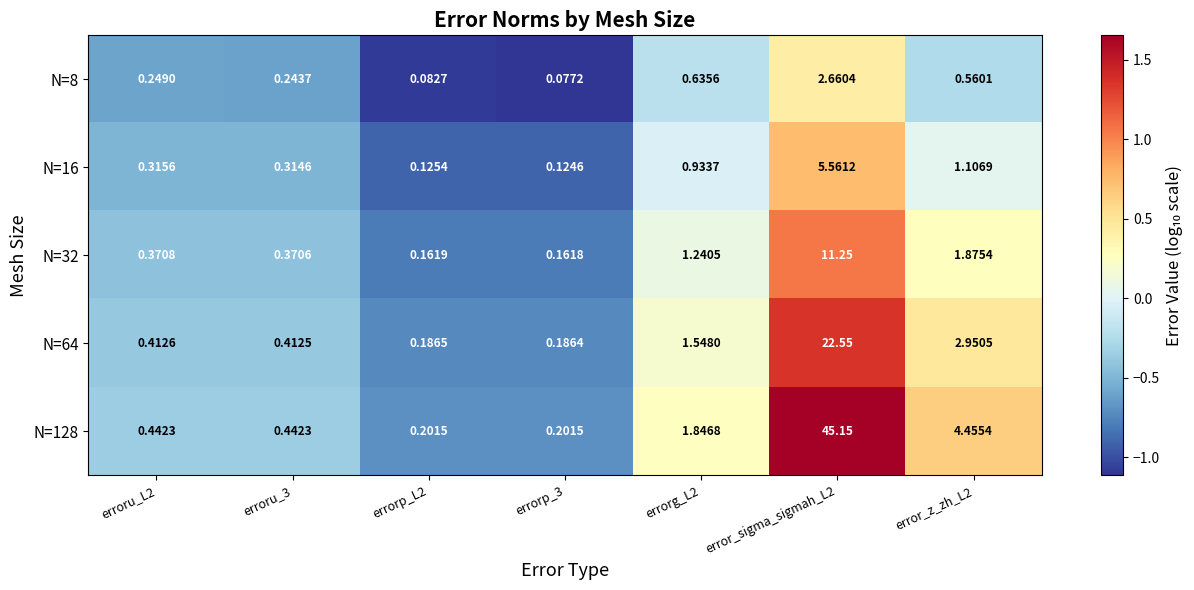

What is the total value across all series at error_z_zh_L2?

10.9